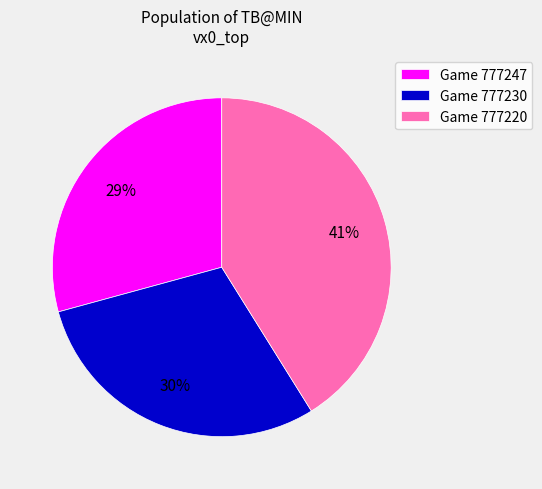

What is the ratio of the value at Game 777247 to the value at Game 777220?

0.7